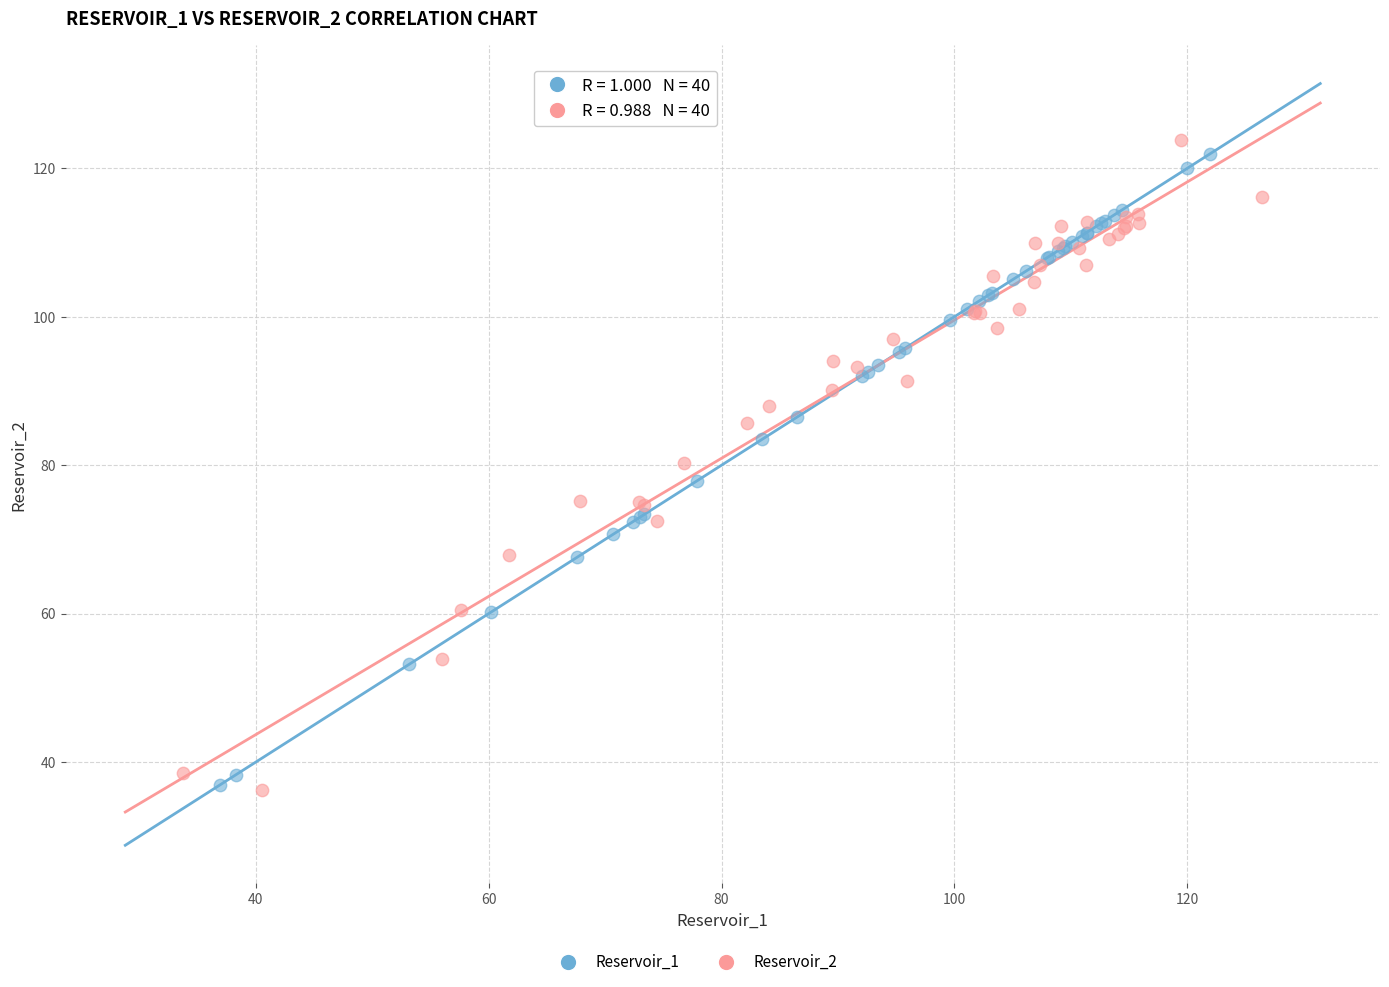

Which series reaches the maximum Y coordinate?

Reservoir_2